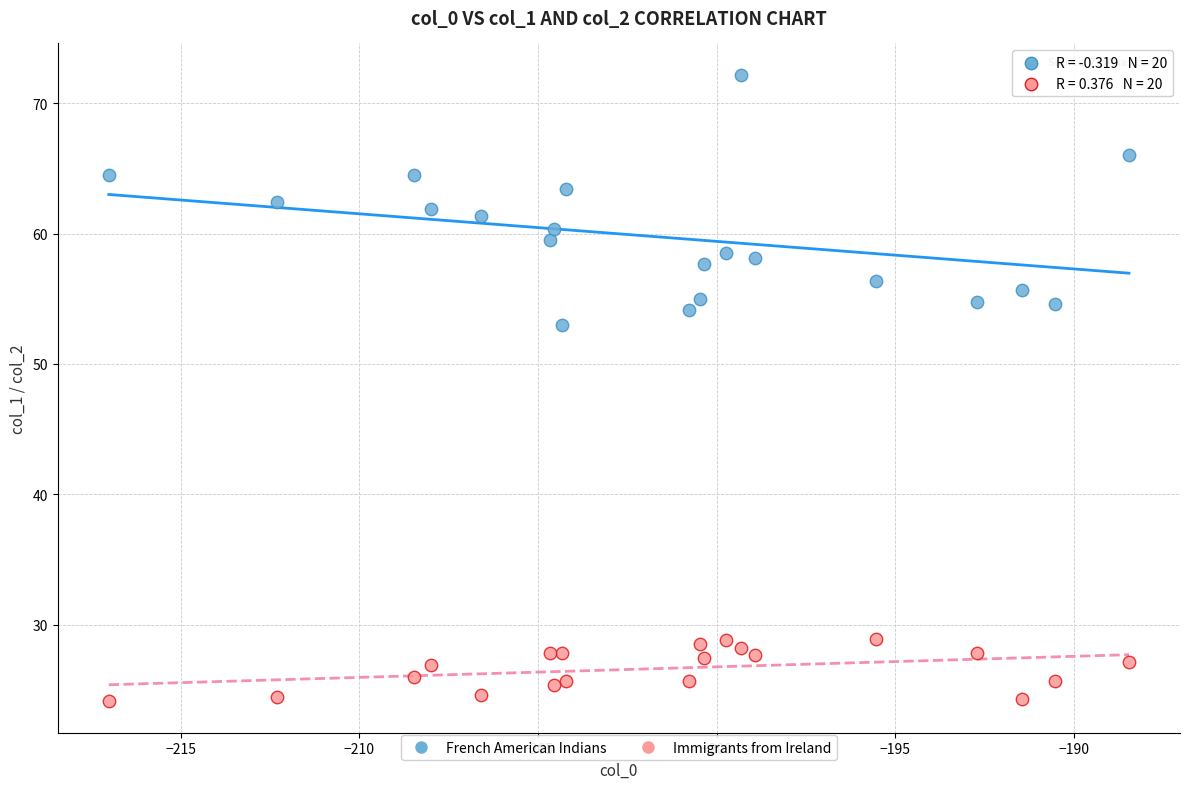

Across all data points, what is the range of Y values (max minus min)?

48.1